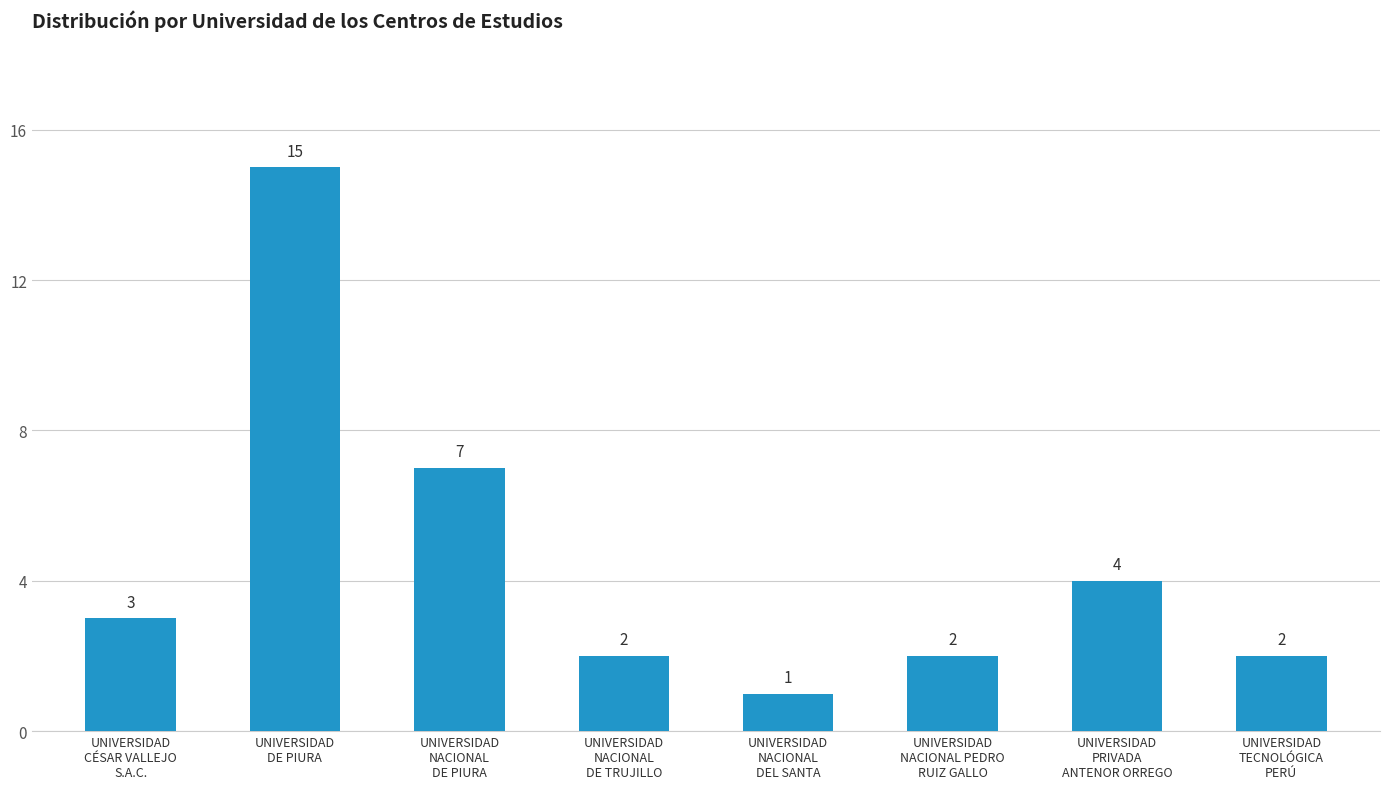

Which has a higher value, UNIVERSIDAD
DE PIURA or UNIVERSIDAD
TECNOLÓGICA
PERÚ?

UNIVERSIDAD
DE PIURA